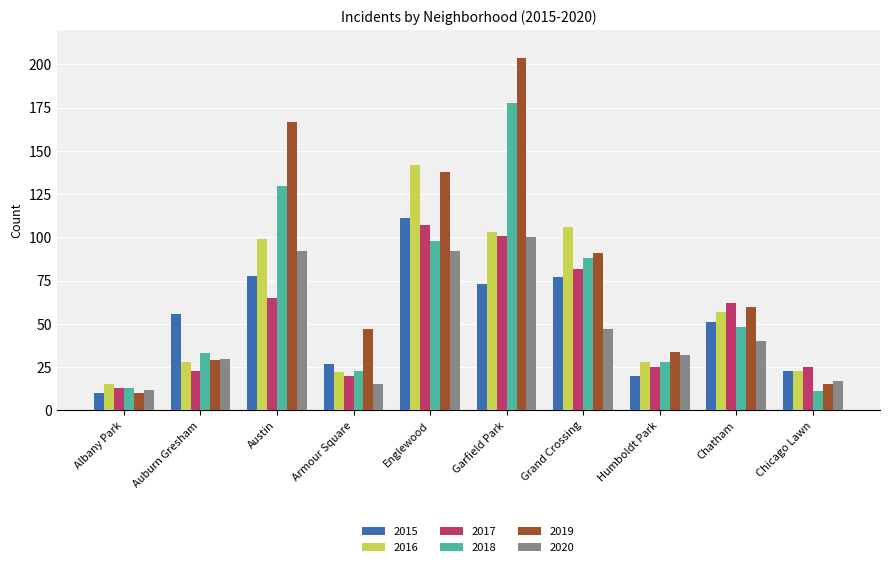

How many data points does each series have?

10